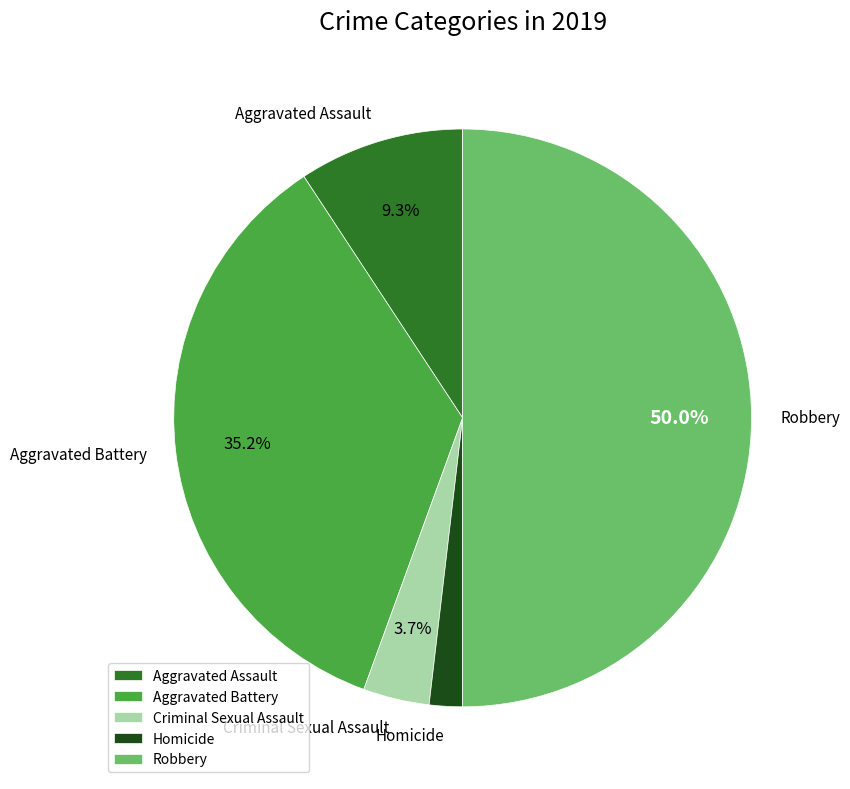

Which category has the smallest portion of the pie?

Homicide